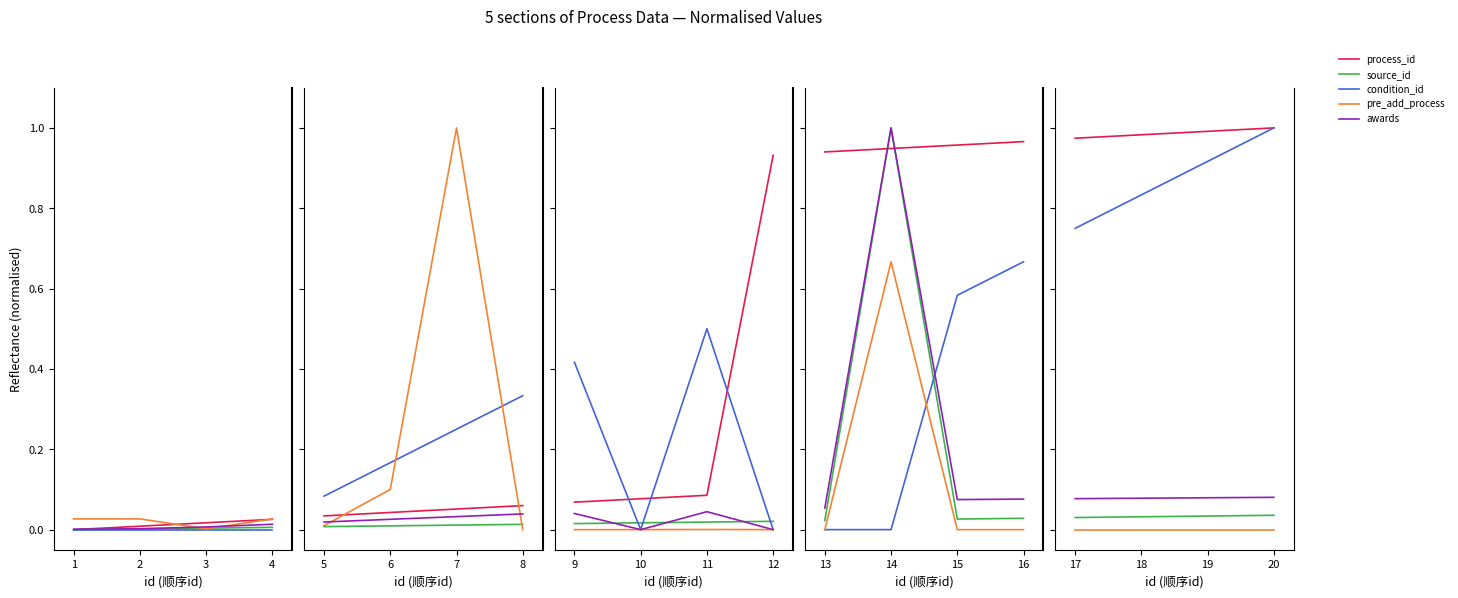

At which category is the sum across all series the highest?

4